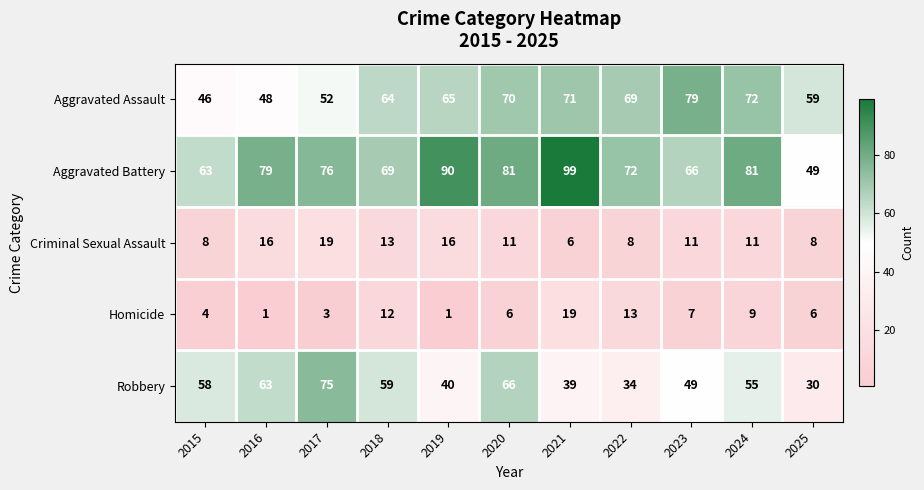

Is it true that Robbery equals 58 at 2015?

True